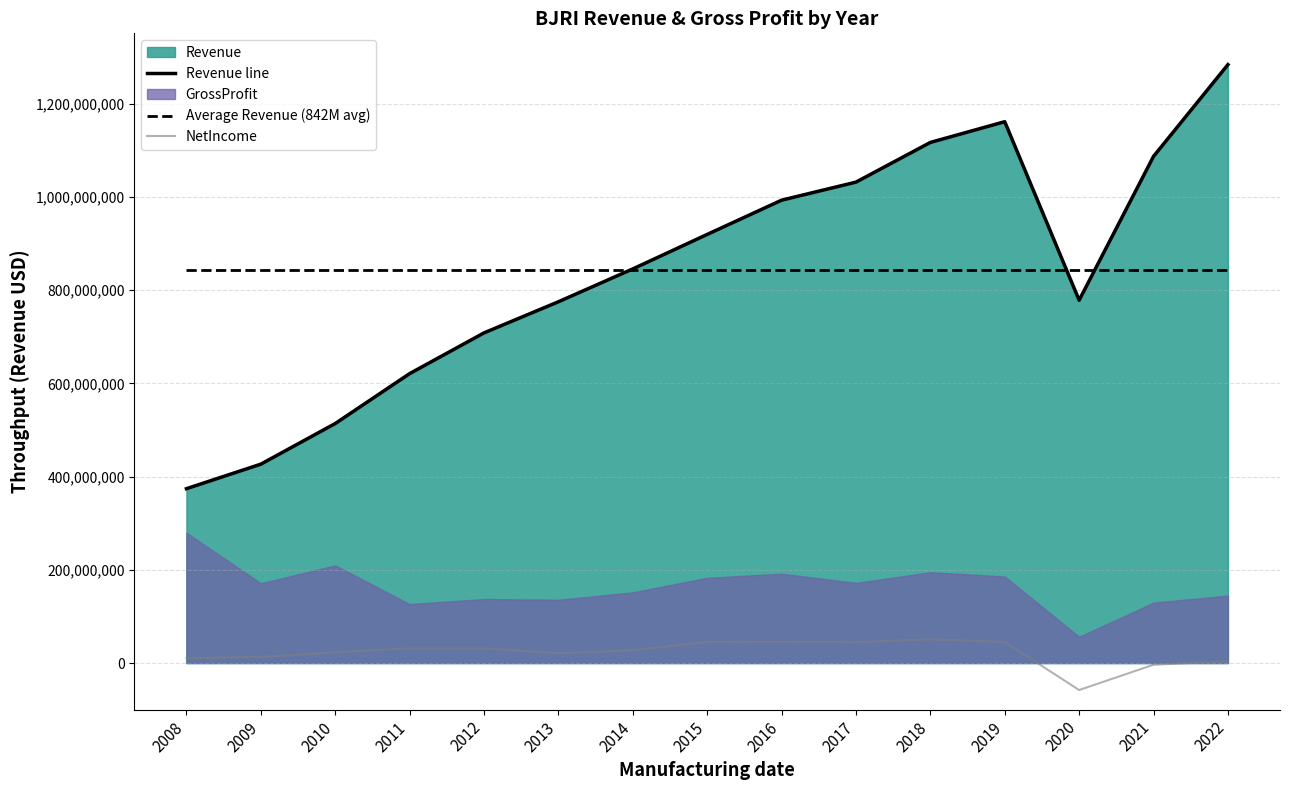

What is the greatest value displayed?

1283926000